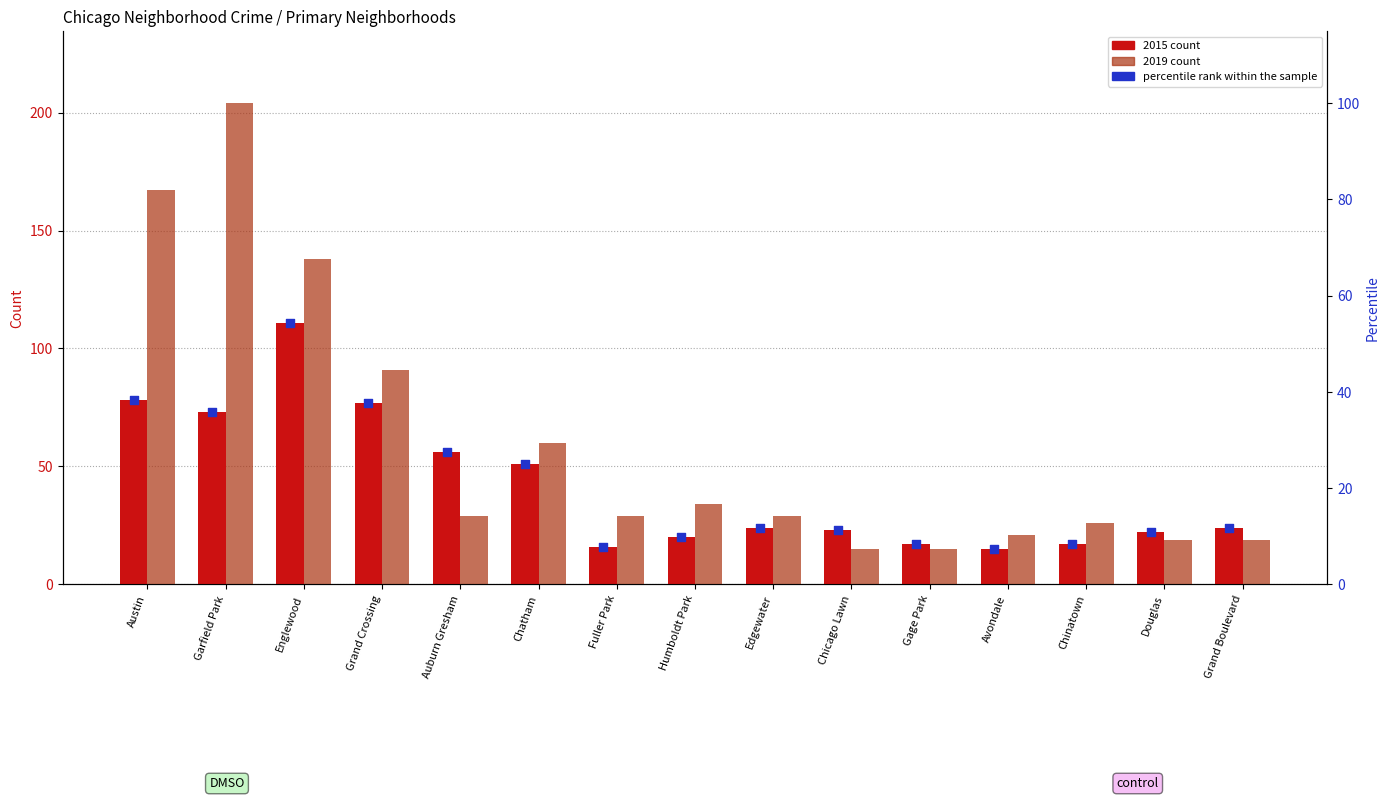

What are all the series names shown in the legend?

2015 count, 2019 count, percentile rank within the sample